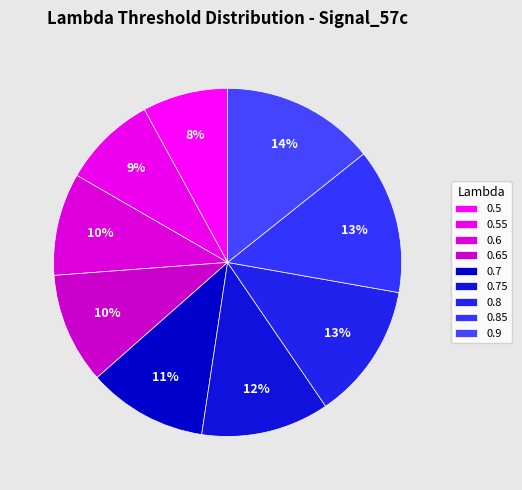

To the nearest percent, what portion does 0.5 represent?

8%